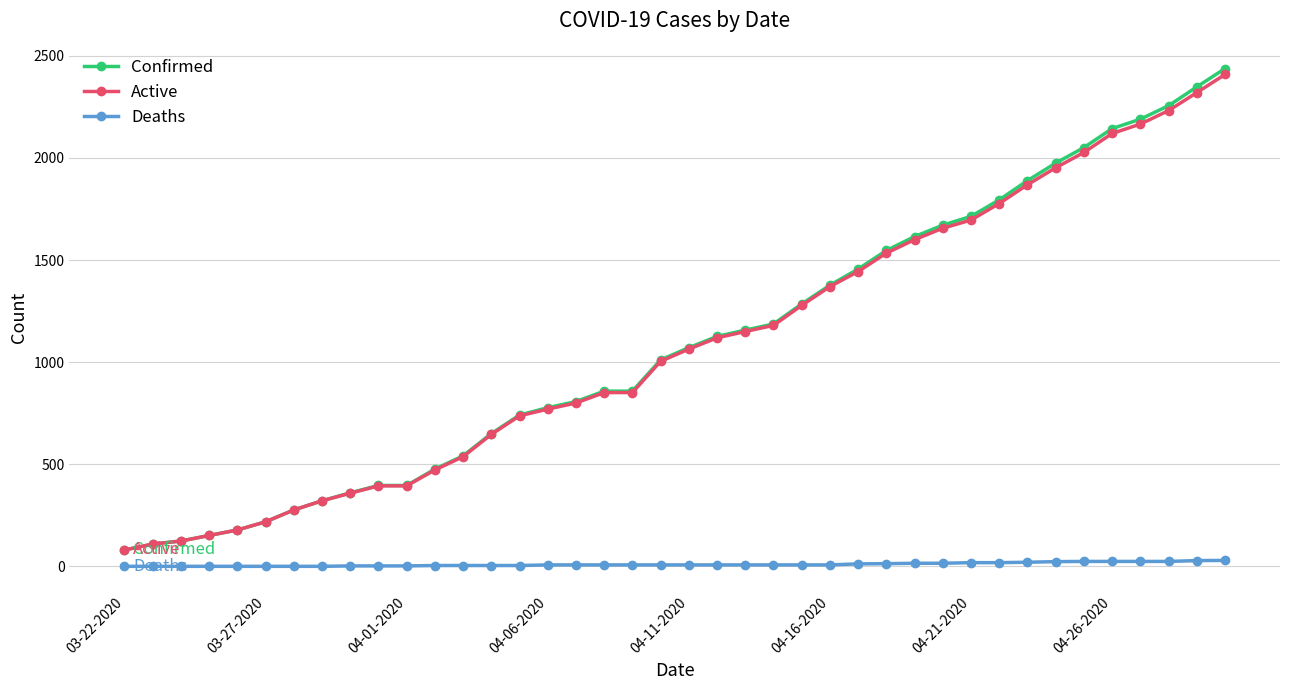

True or false: Deaths and Confirmed intersect in this chart.

False